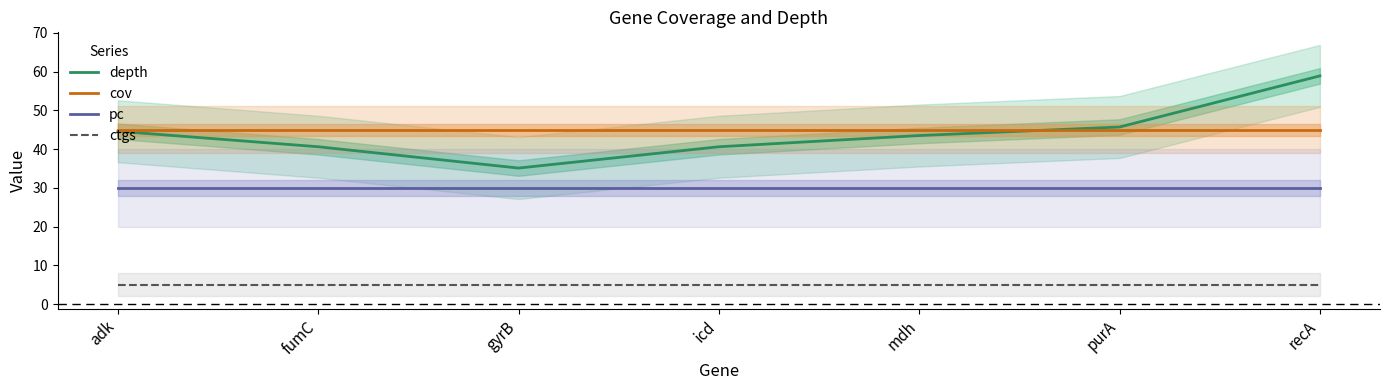

Where is depth nearest to the value 47?

purA